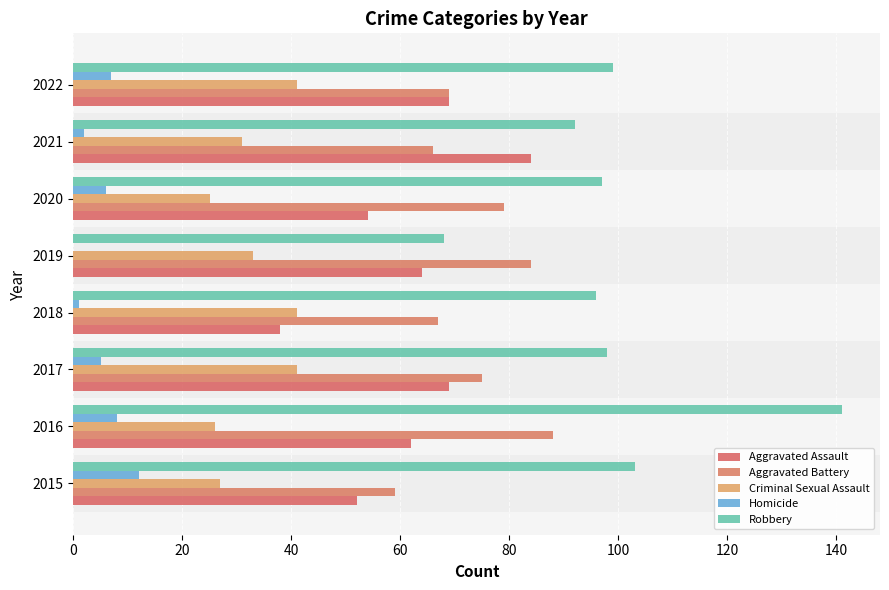

How many series are shown in this chart?

5